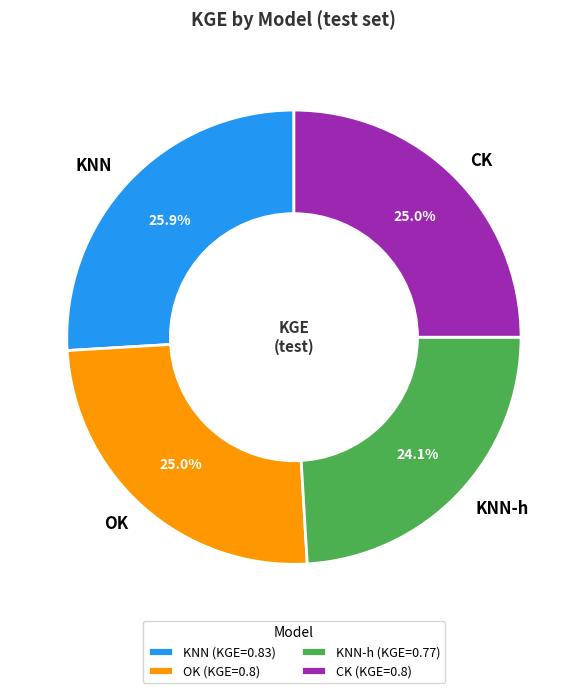

What percentage is the KNN-h slice, to the nearest percent?

24%